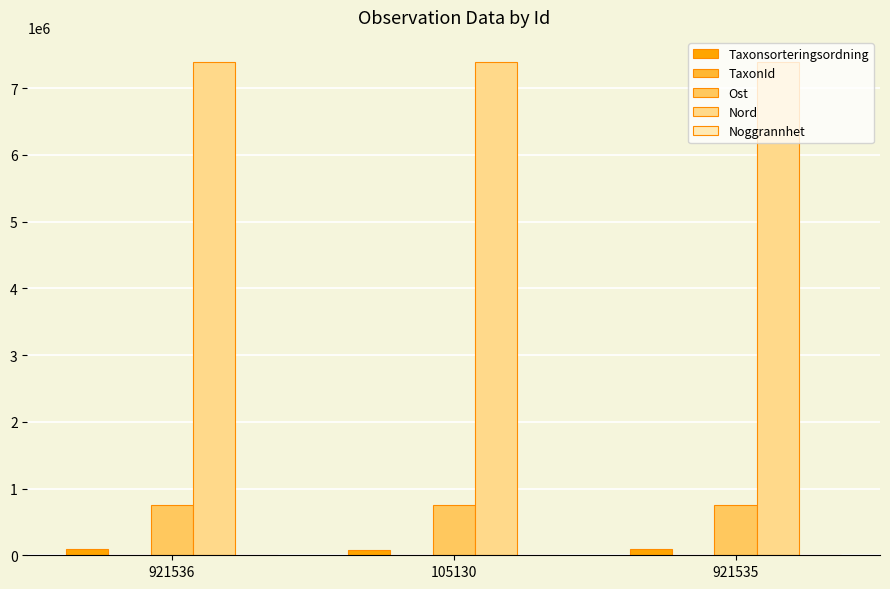

What is the total value across all series at 921536?

8243593